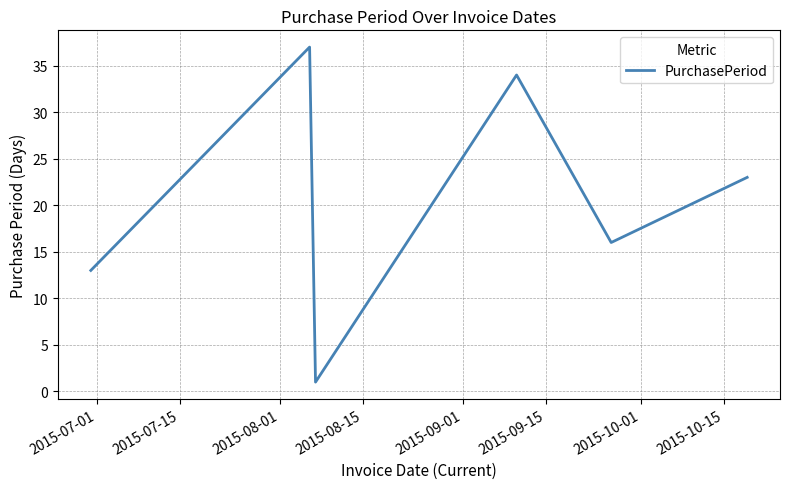

How many lines are shown in the chart?

1